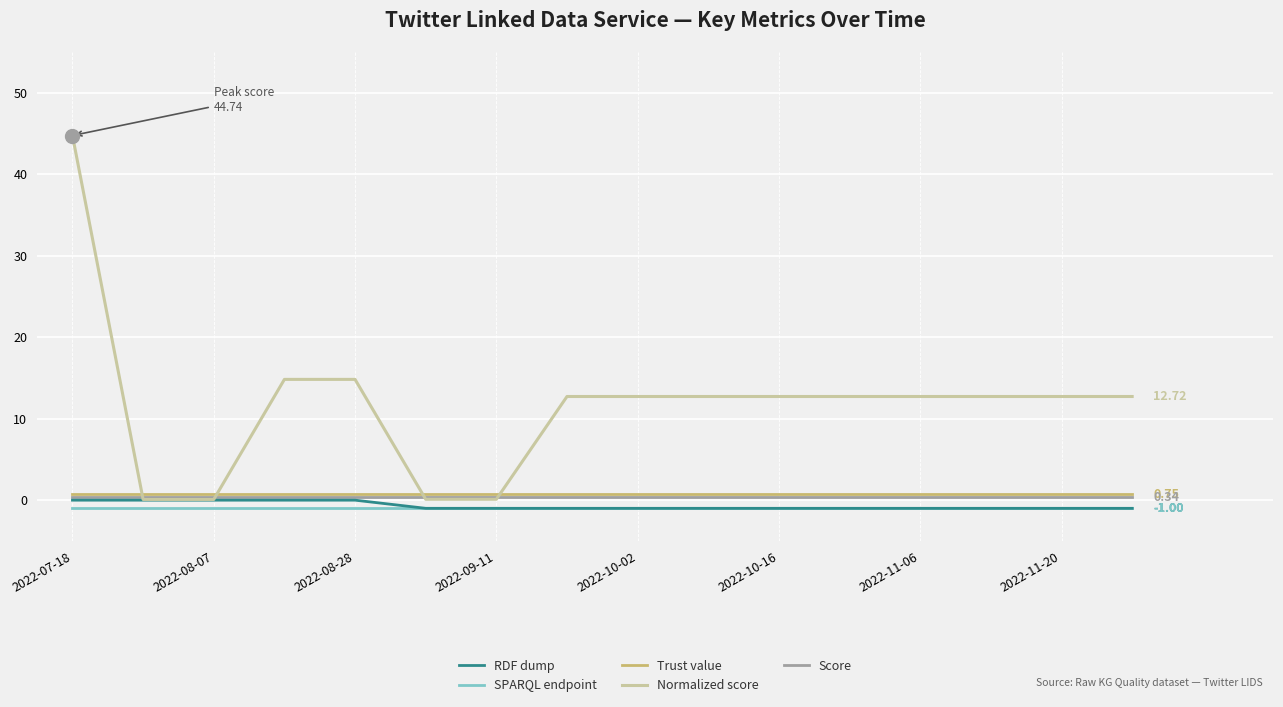

Which series has the widest spread of values?

Normalized score